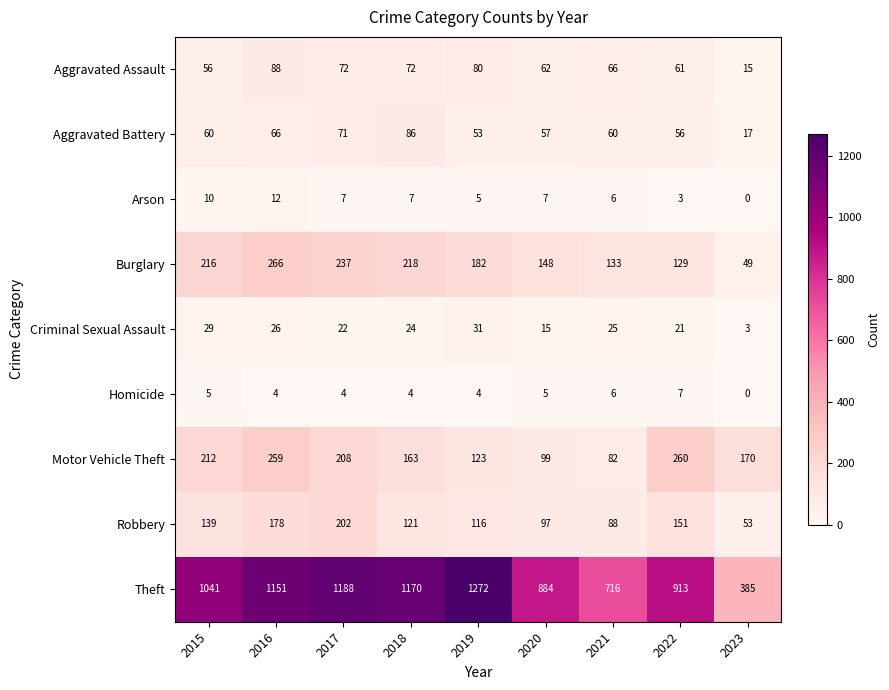

List the series in order of their peak value, lowest first.

Homicide, Arson, Criminal Sexual Assault, Aggravated Battery, Aggravated Assault, Robbery, Motor Vehicle Theft, Burglary, Theft